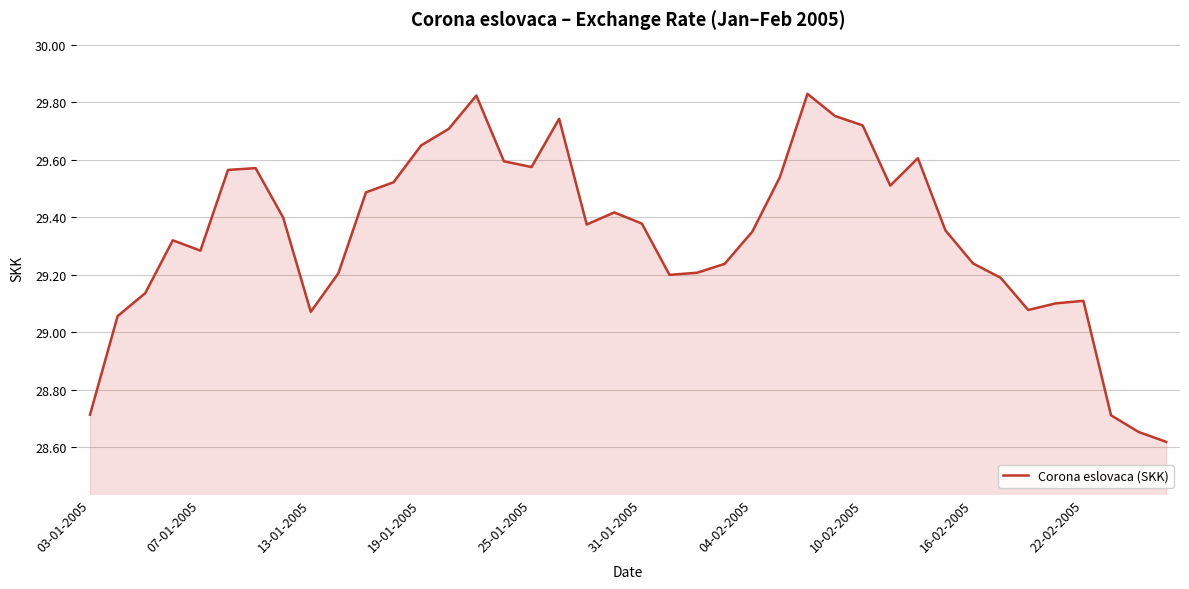

What is the difference between the maximum and minimum values?

1.2